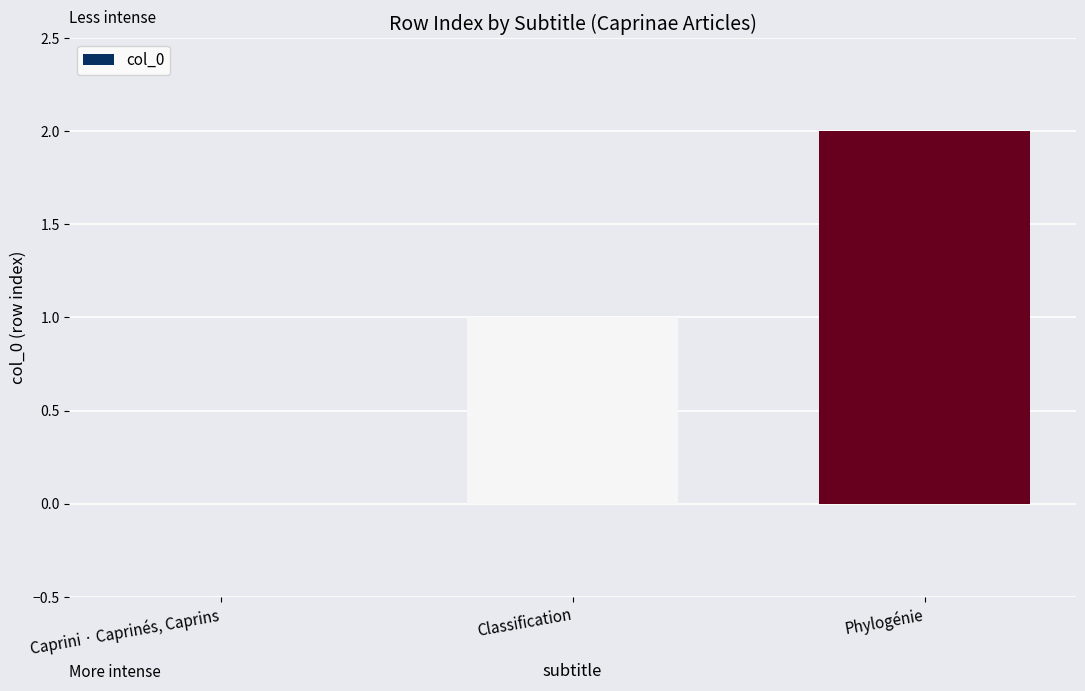

Reading left to right, what are all the values shown in this chart?

Caprini · Caprinés, Caprins=0	Classification=1	Phylogénie=2